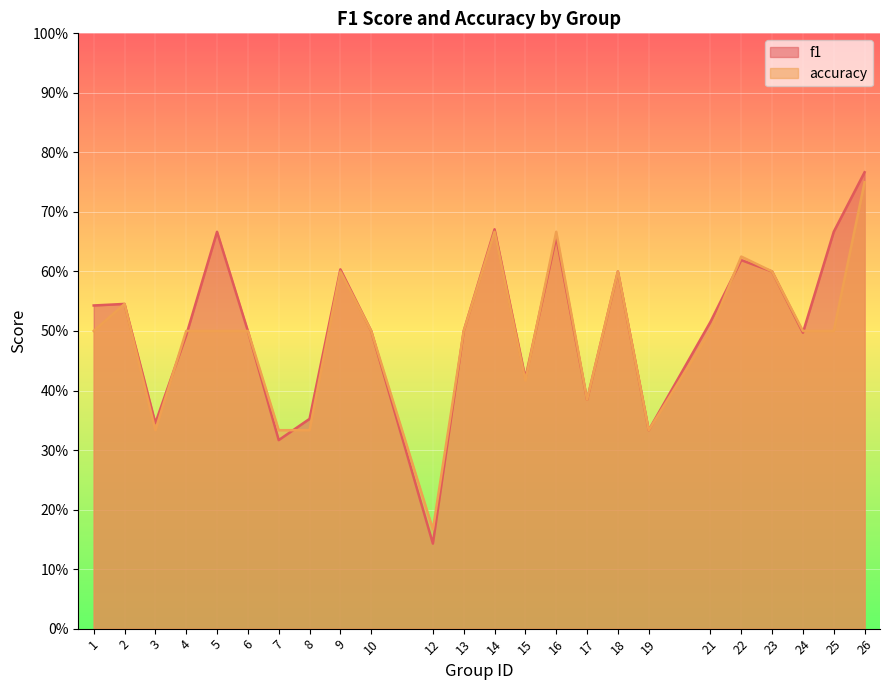

What are all the series names shown in the legend?

f1, accuracy